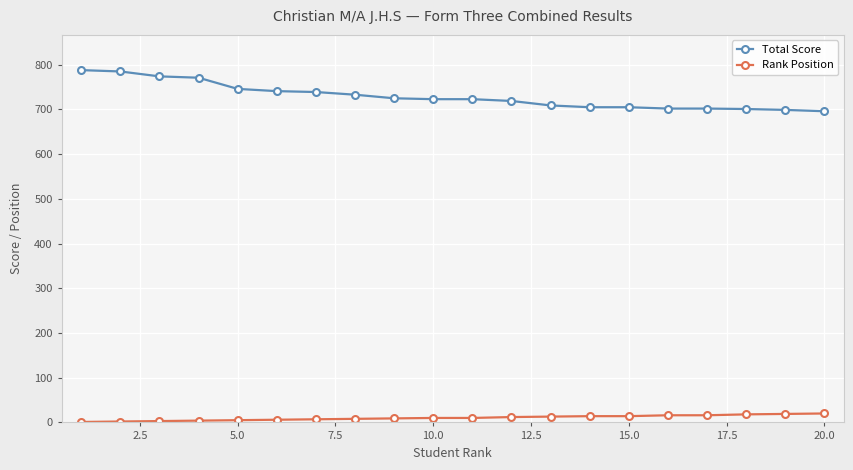

What are all the series names shown in the legend?

Total Score, Rank Position